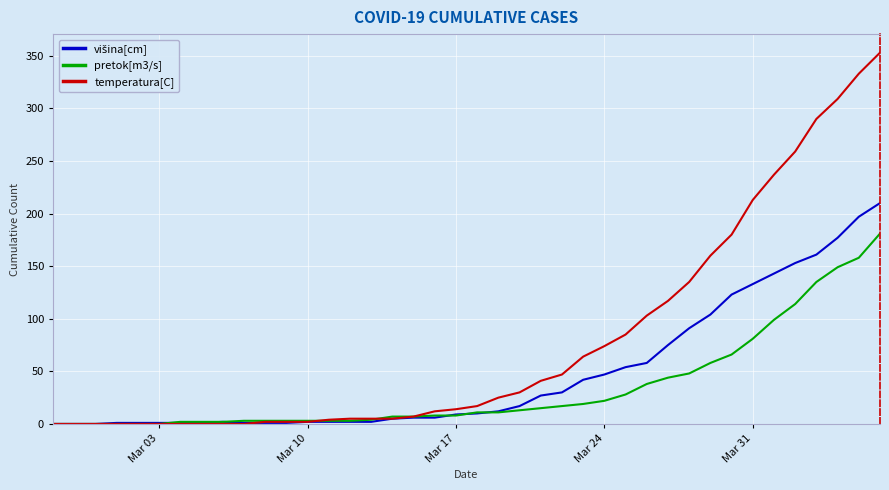

Which series has the largest range (max minus min)?

temperatura[C]